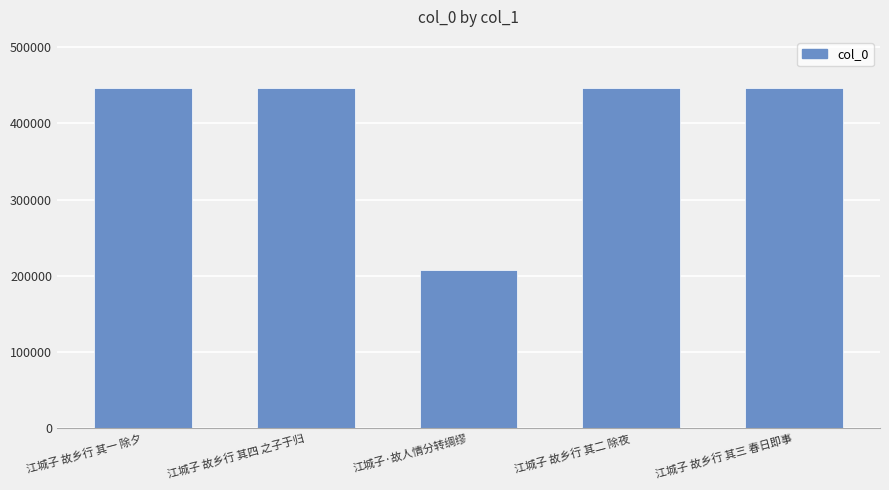

Which label corresponds to the smallest value in the chart?

江城子·故人情分转绸缪